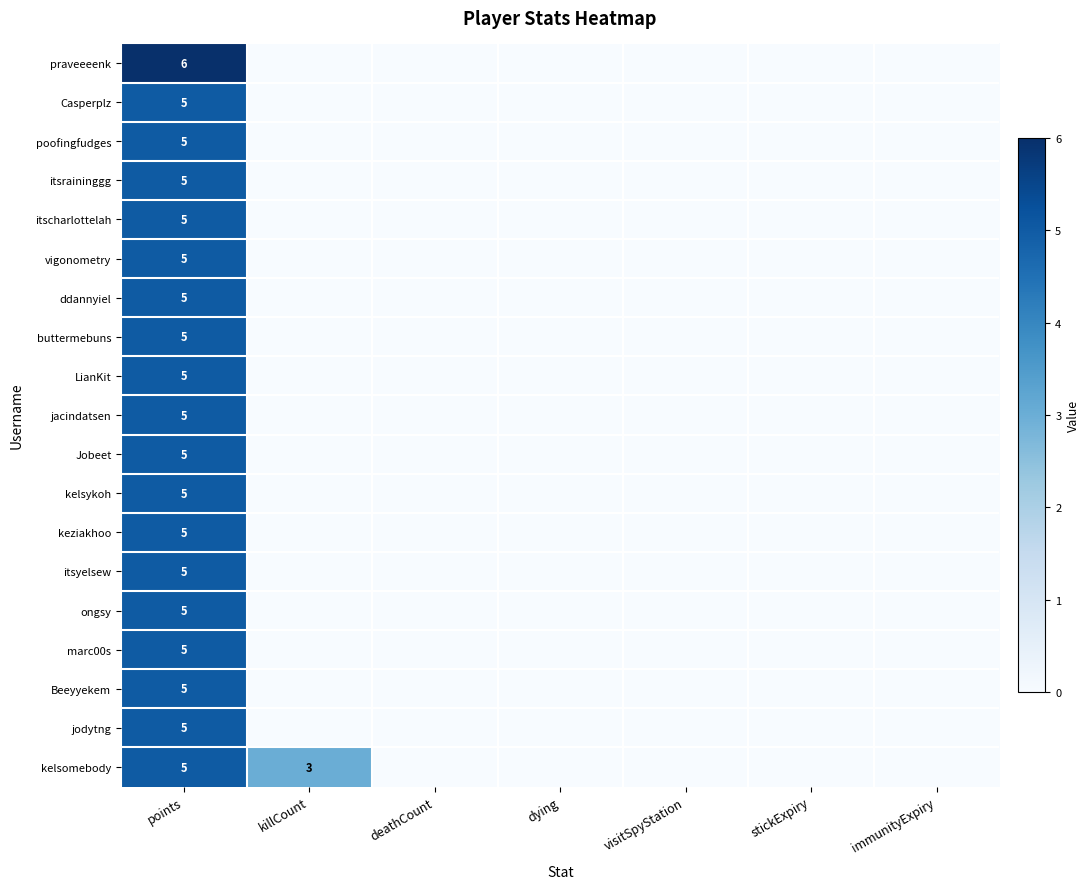

The jacindatsen series shows 5 at points. True or false?

True